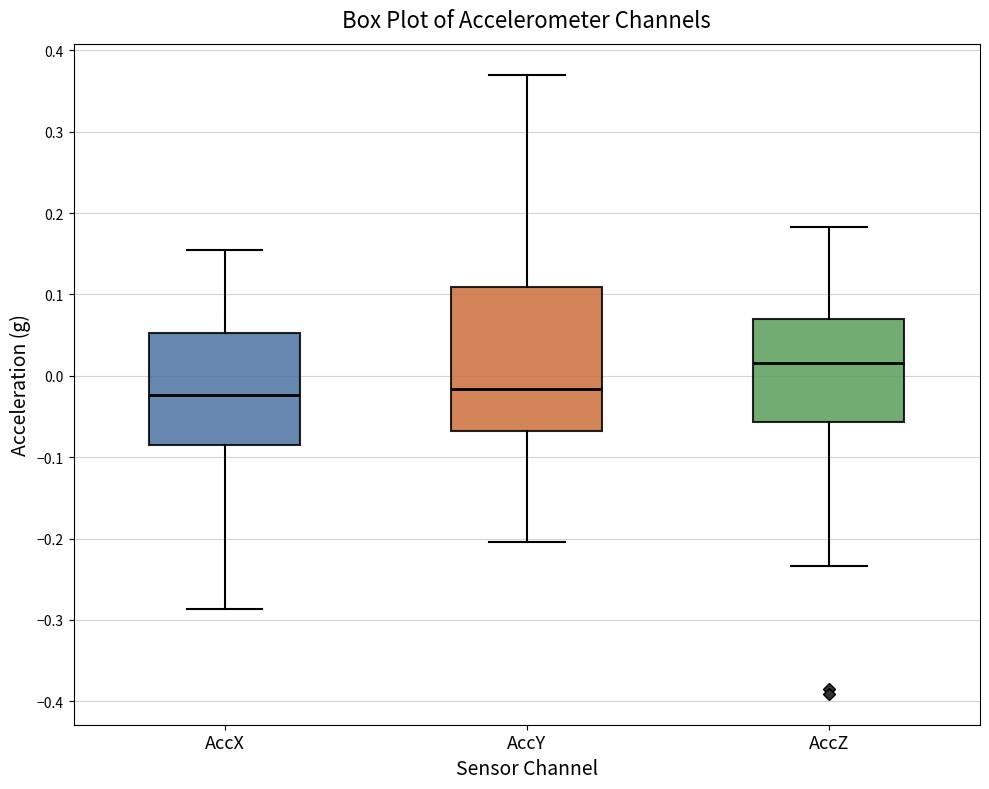

Which box has the highest median line?

AccZ